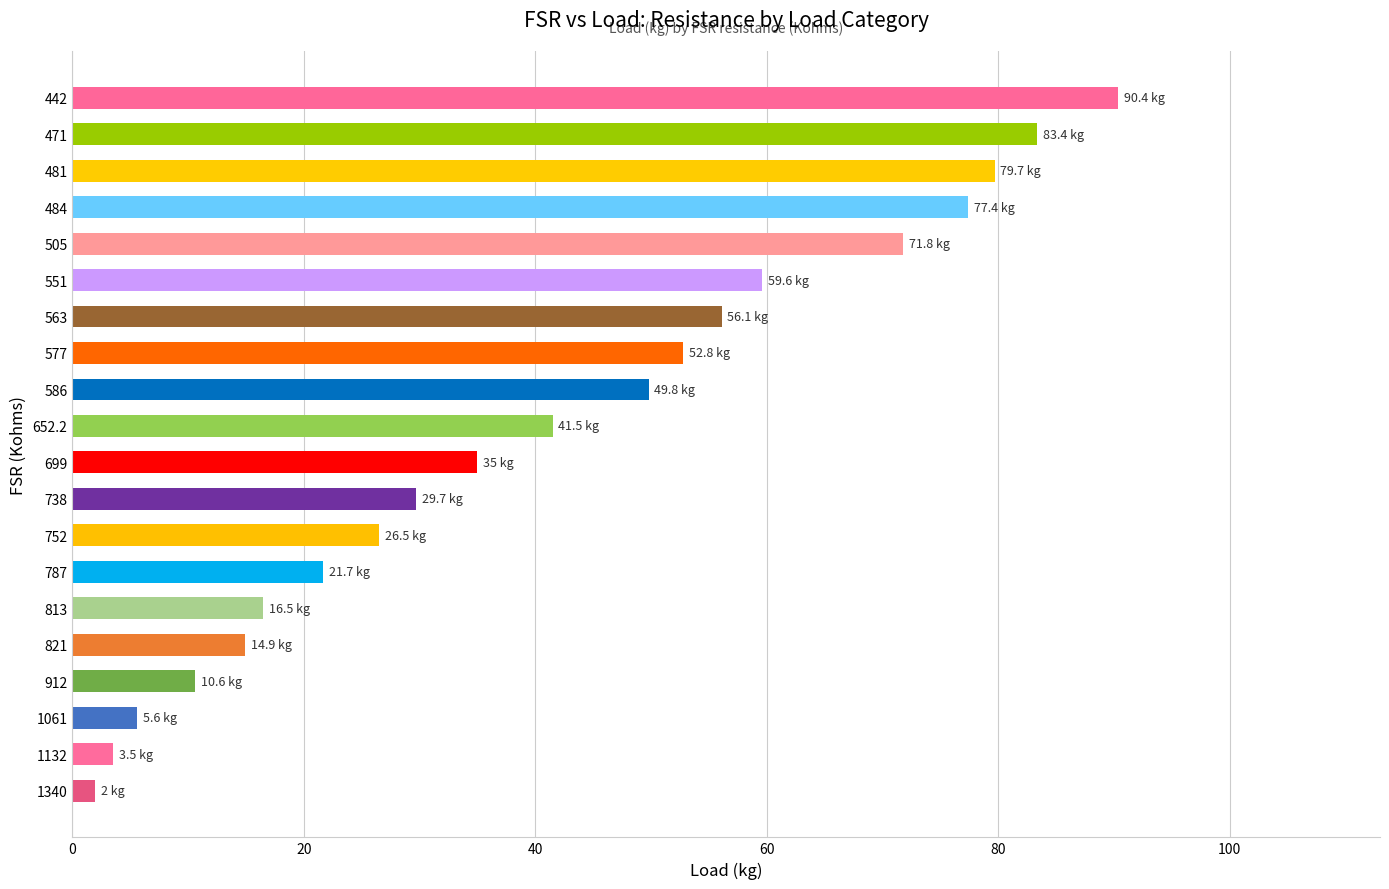

What is the difference between the second highest and minimum values?

81.4